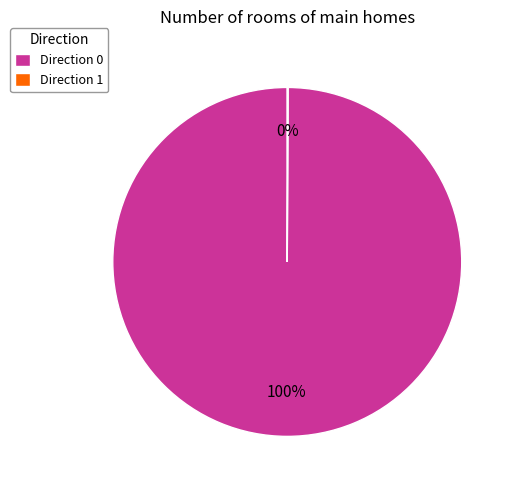

The Direction 0 slice represents 86% of the pie. True or false?

False